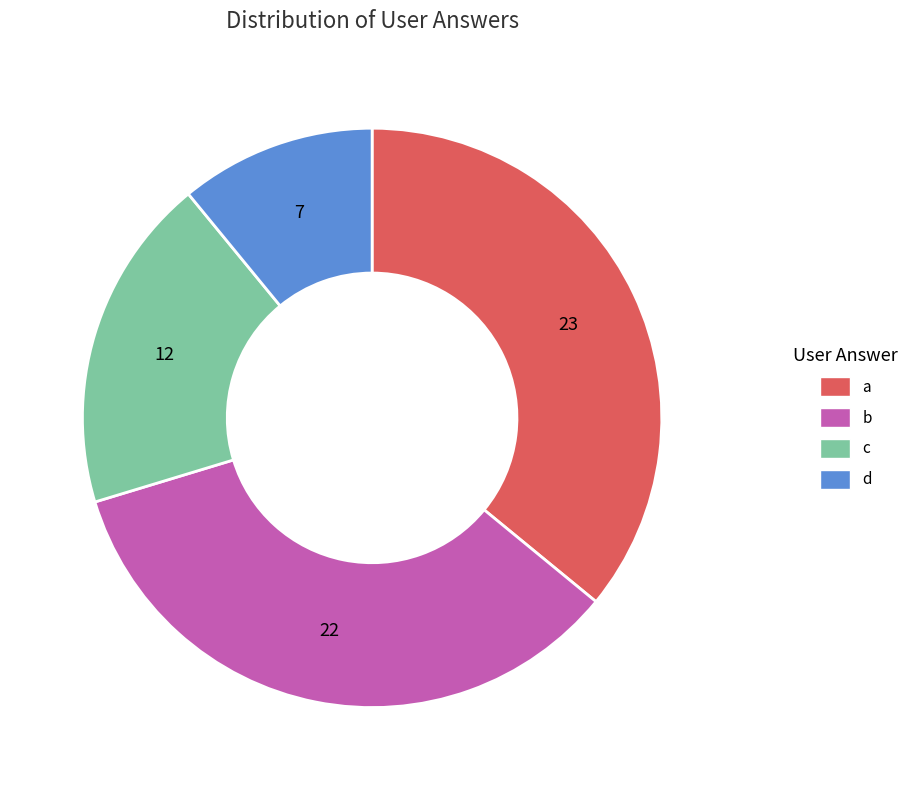

Does b account for over 50% of the chart?

No